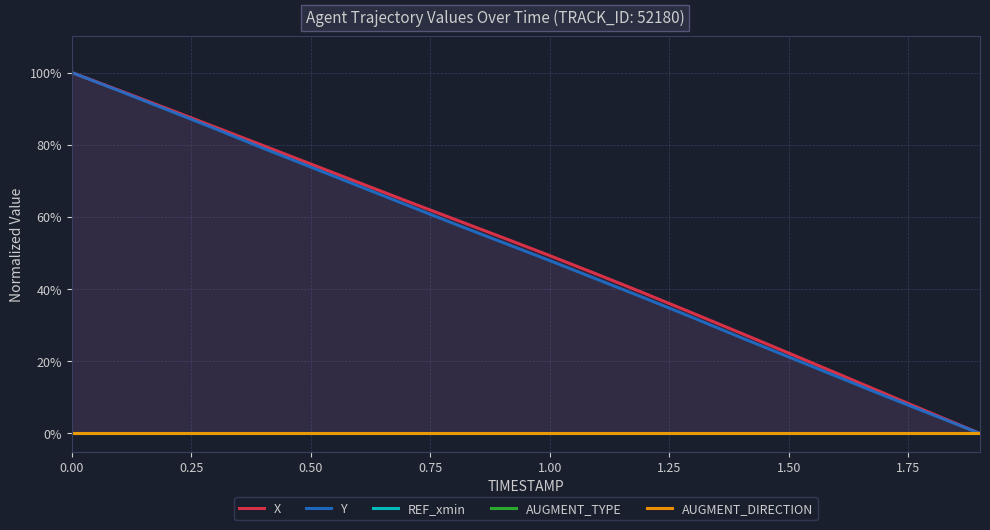

What is the maximum value for X?

1.0